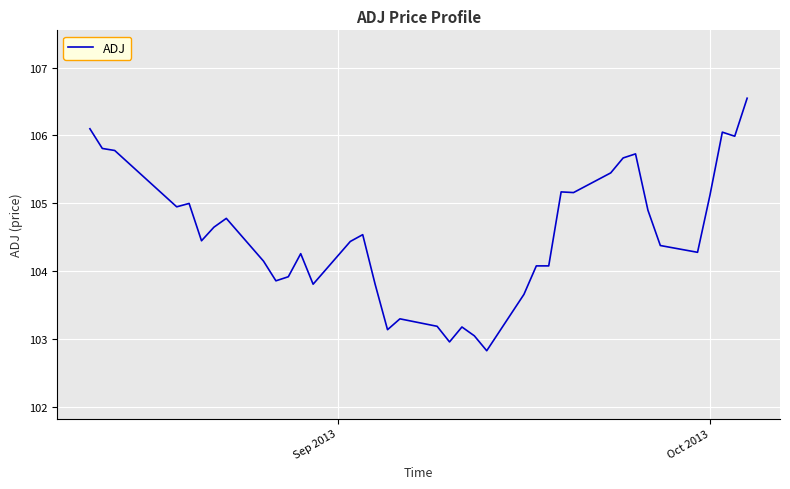

Does the chart have visible grid lines?

Yes